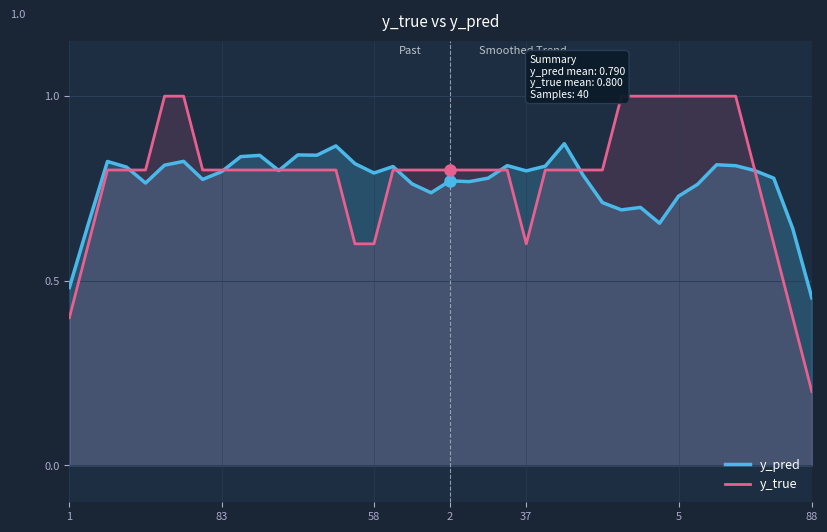

Reading right to left, extract all data points from this chart.

y_pred: 0.5	0.6	0.8	0.8	0.8	0.8	0.8	0.7	0.7	0.7	0.7	0.7	0.8	0.9	0.8	0.8	0.8	0.8	0.8	0.8	0.7	0.8	0.8	0.8	0.8	0.9	0.8	0.8	0.8	0.8	0.8	0.8	0.8	0.8	0.8	0.8	0.8	0.8	0.7	0.5
y_true: 0.2	0.4	0.6	0.8	1.0	1.0	1.0	1.0	1.0	1.0	1.0	0.8	0.8	0.8	0.8	0.6	0.8	0.8	0.8	0.8	0.8	0.8	0.8	0.6	0.6	0.8	0.8	0.8	0.8	0.8	0.8	0.8	0.8	1.0	1.0	0.8	0.8	0.8	0.6	0.4